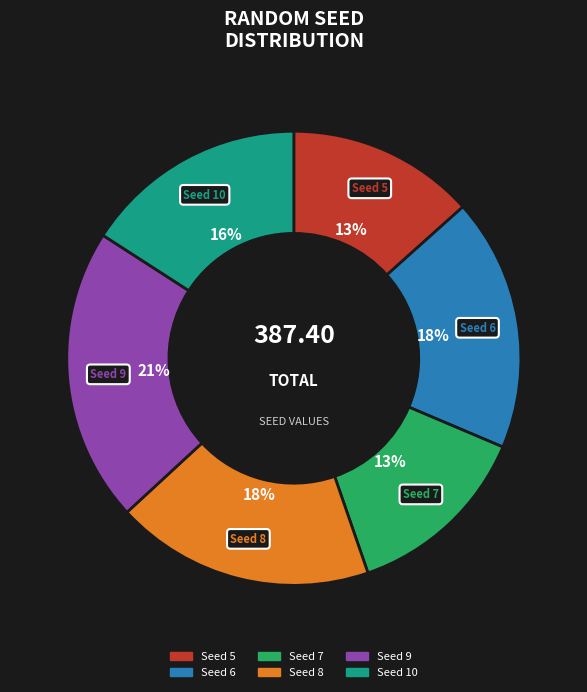

Does any single category account for the majority?

No